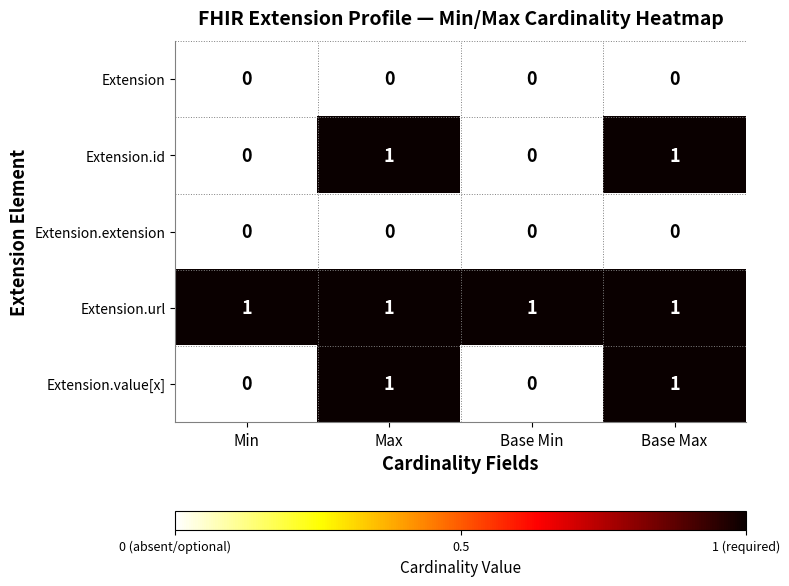

True or false: Extension.url has a value of 1 at Max.

True